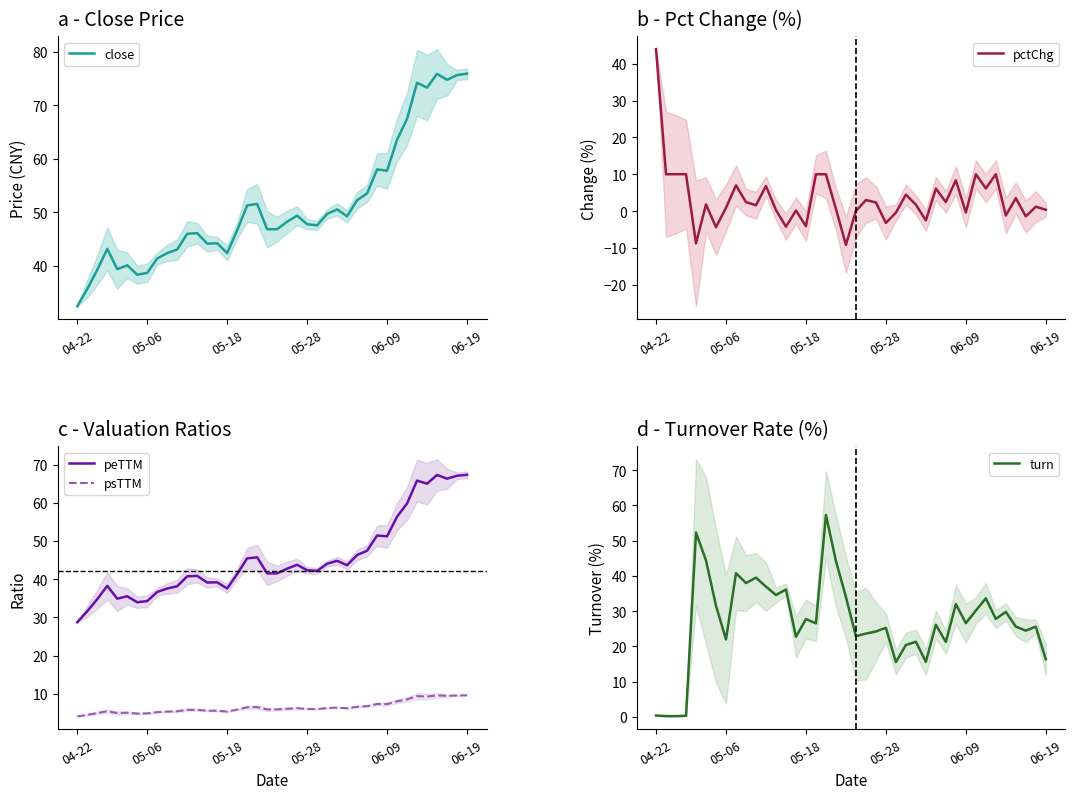

Reading right to left, list all the values displayed in this chart.

close: 76.0	75.7	74.8	75.9	73.3	74.2	67.5	63.6	57.8	58.0	53.5	52.3	49.3	50.6	49.7	47.6	47.8	49.4	48.3	46.9	46.9	51.6	51.3	46.6	42.4	44.2	44.2	46.1	46.0	43.1	42.4	41.4	38.7	38.3	40.1	39.4	43.2	39.2	35.7	32.4
pctChg: 0.4	1.2	-1.4	3.5	-1.2	10.0	6.1	10.0	-0.4	8.4	2.4	6.1	-2.6	1.7	4.5	-0.4	-3.2	2.3	3.0	0.0	-9.2	0.6	10.0	10.0	-4.1	0.1	-4.2	0.3	6.8	1.6	2.4	7.0	0.9	-4.4	1.8	-8.8	10.0	10.0	10.0	44.0
peTTM: 67.3	67.1	66.3	67.3	65.0	65.8	59.8	56.3	51.2	51.4	47.5	46.3	43.7	44.8	44.0	42.2	42.4	43.8	42.8	41.5	41.5	45.7	45.5	41.3	37.6	39.2	39.1	40.9	40.8	38.2	37.6	36.7	34.3	34.0	35.5	34.9	38.3	34.8	31.6	28.8
psTTM: 9.6	9.6	9.5	9.6	9.3	9.4	8.6	8.1	7.3	7.4	6.8	6.6	6.3	6.4	6.3	6.0	6.1	6.3	6.1	5.9	5.9	6.5	6.5	5.9	5.4	5.6	5.6	5.9	5.8	5.5	5.4	5.3	4.9	4.9	5.1	5.0	5.5	5.0	4.5	4.1
turn: 16.3	25.6	24.4	25.6	29.8	27.8	33.6	30.2	26.6	32.0	21.2	26.1	15.6	21.3	20.4	15.5	25.2	24.2	23.6	22.9	34.0	44.2	57.3	26.5	27.7	22.7	36.1	34.6	37.0	39.5	38.0	40.8	22.0	31.5	44.4	52.3	0.3	0.2	0.2	0.3